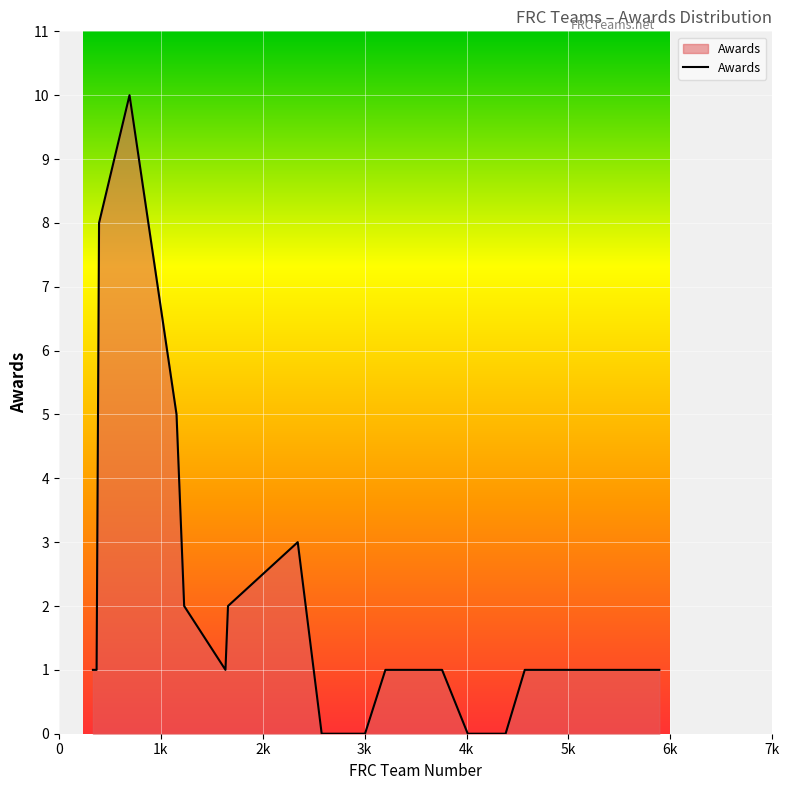

What is the difference between the maximum and minimum values?

10